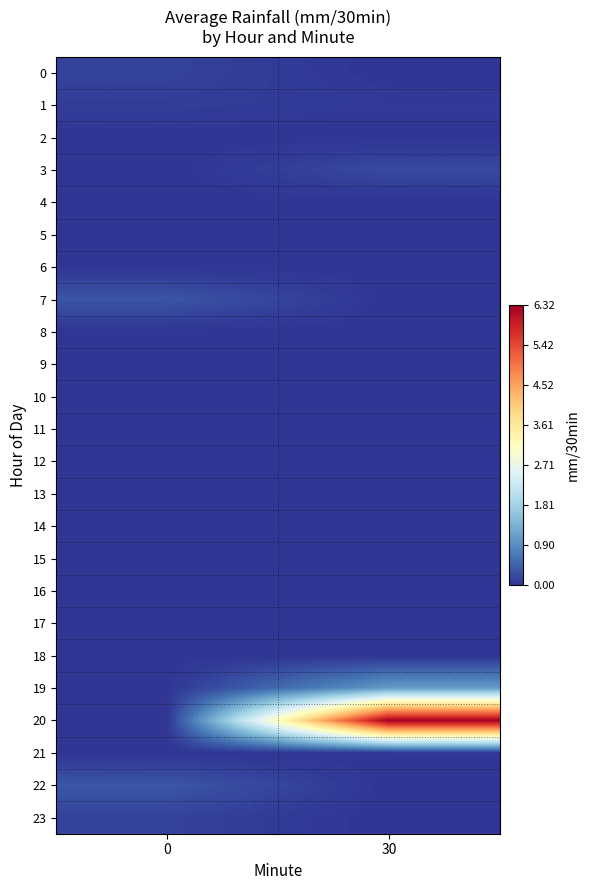

List the series in order of their peak value, lowest first.

2, 4, 5, 6, 8, 9, 10, 11, 12, 13, 14, 15, 16, 17, 18, 21, 1, 23, 0, 3, 7, 22, 19, 20